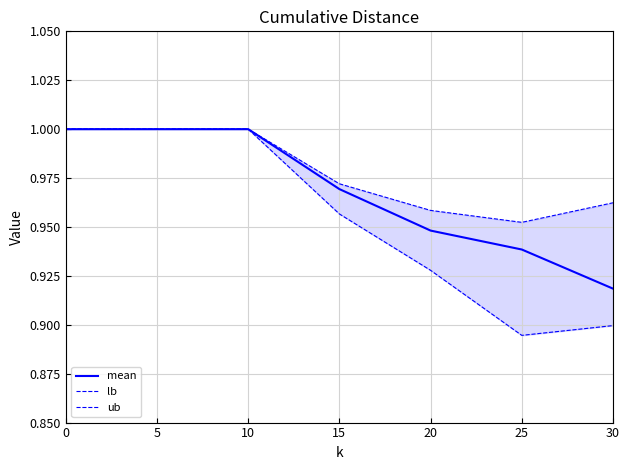

Does the chart display data point markers on the line(s)?

No